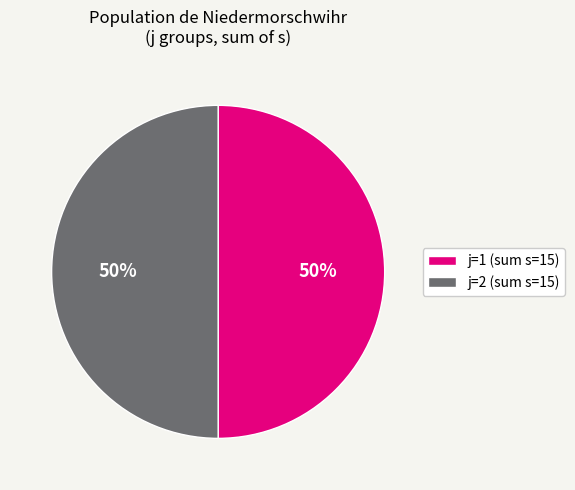

To the nearest percent, what is the combined percentage of j=1 (sum s=15) and j=2 (sum s=15)?

100%